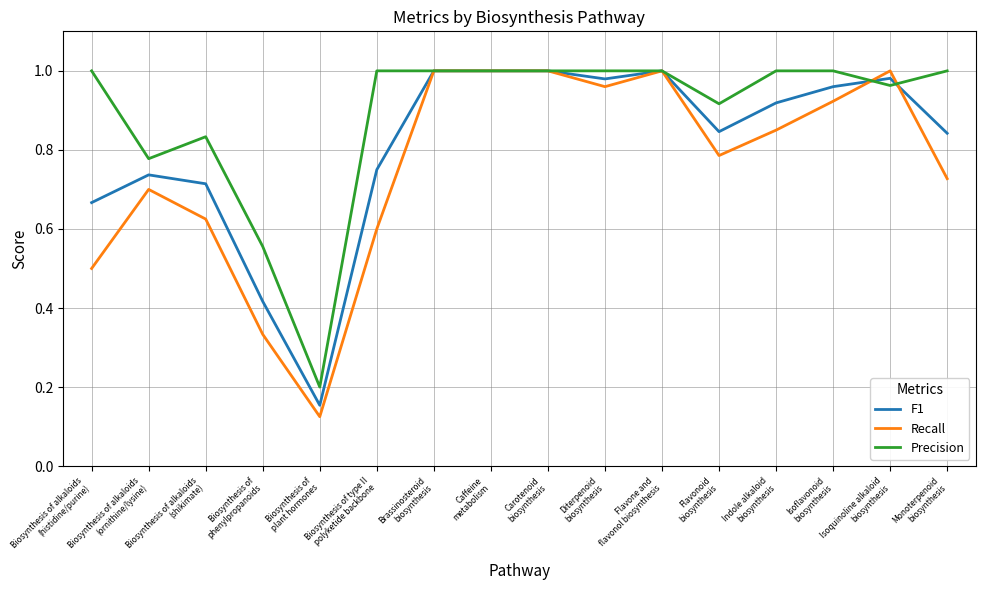

True or false: F1 has more than 2 interior local peaks.

True